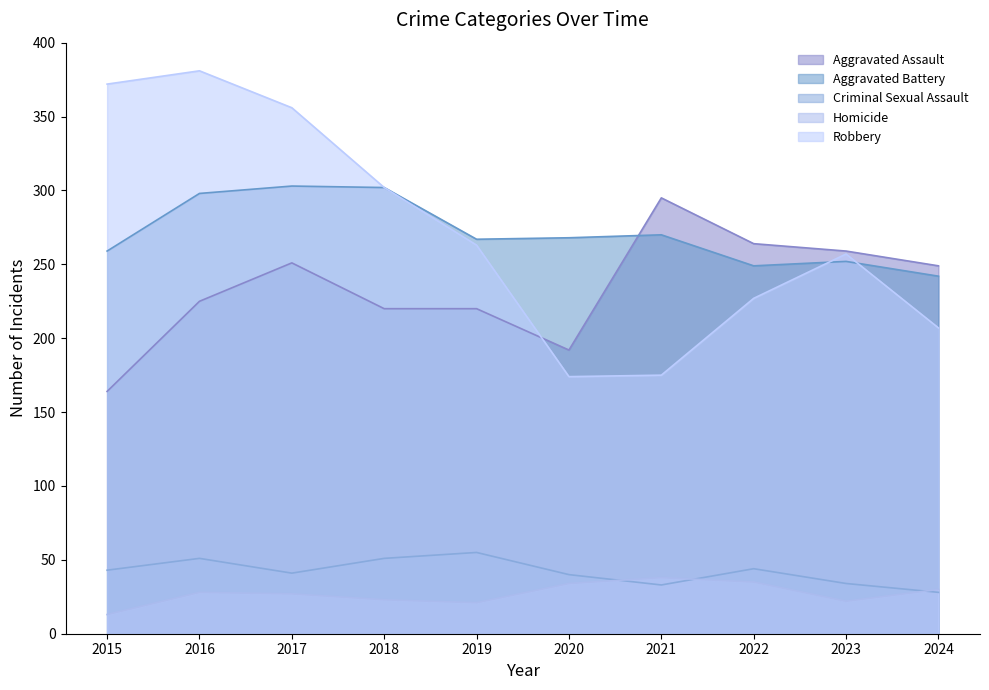

How many values in the Criminal Sexual Assault series are below 43?

5